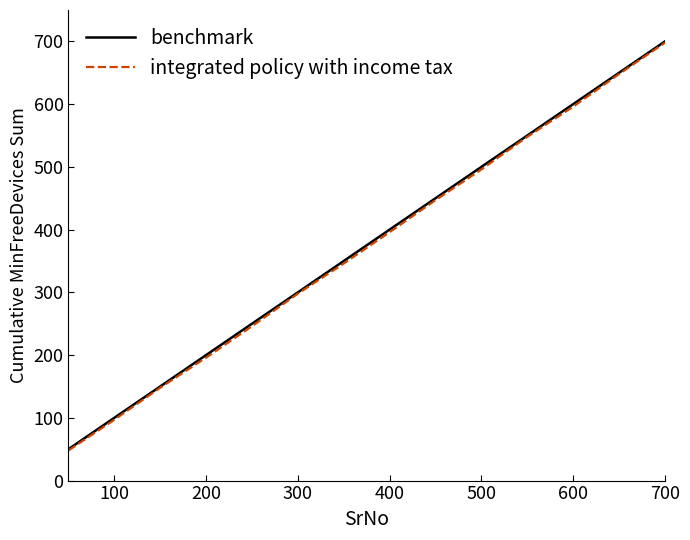

True or false: integrated policy with income tax and benchmark intersect in this chart.

False